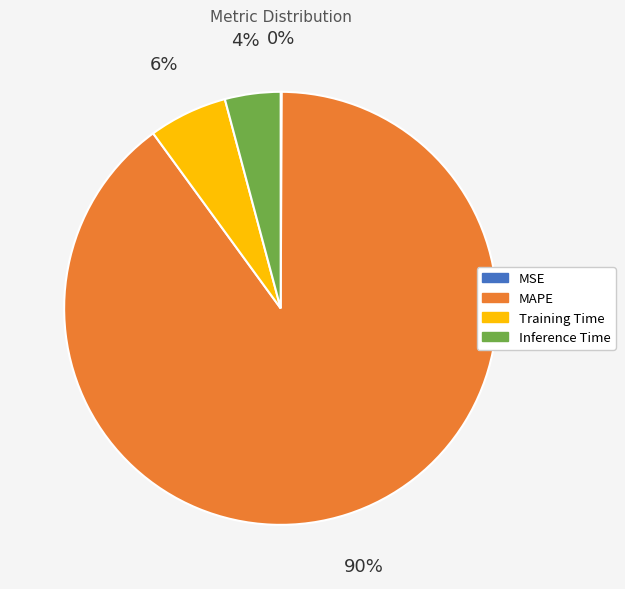

Is it true that Training Time is 15% of the pie?

False